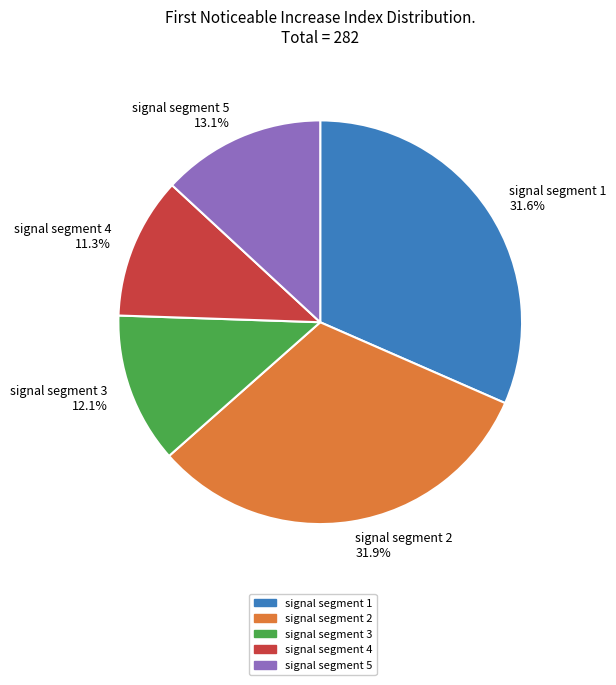

To the nearest percent, what is the average slice percentage?

20%